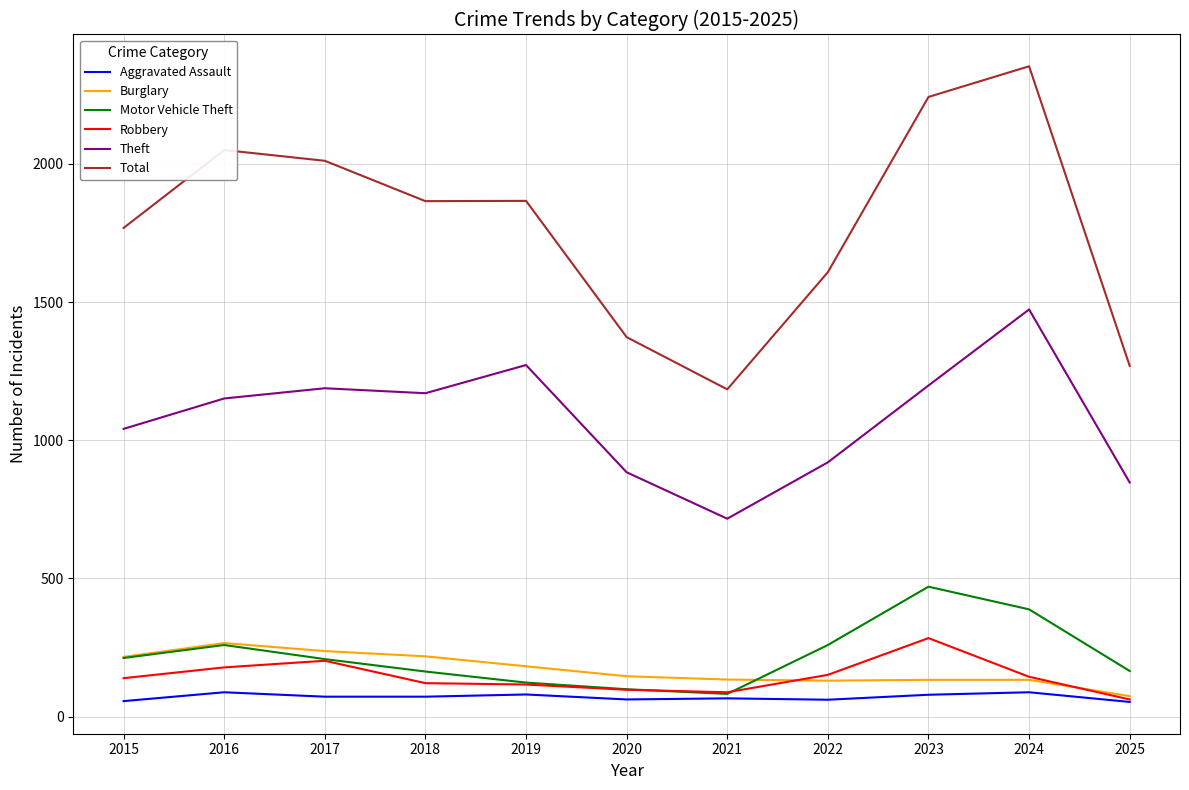

What is the minimum value shown in the chart?

53